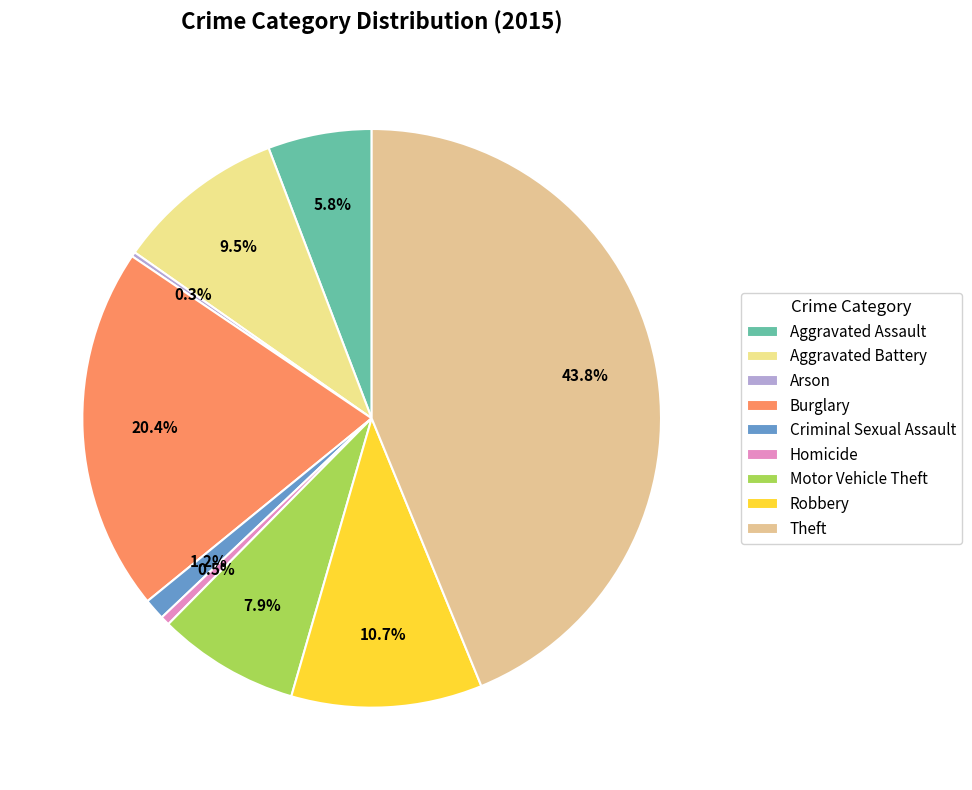

Which category has the smallest portion of the pie?

Arson